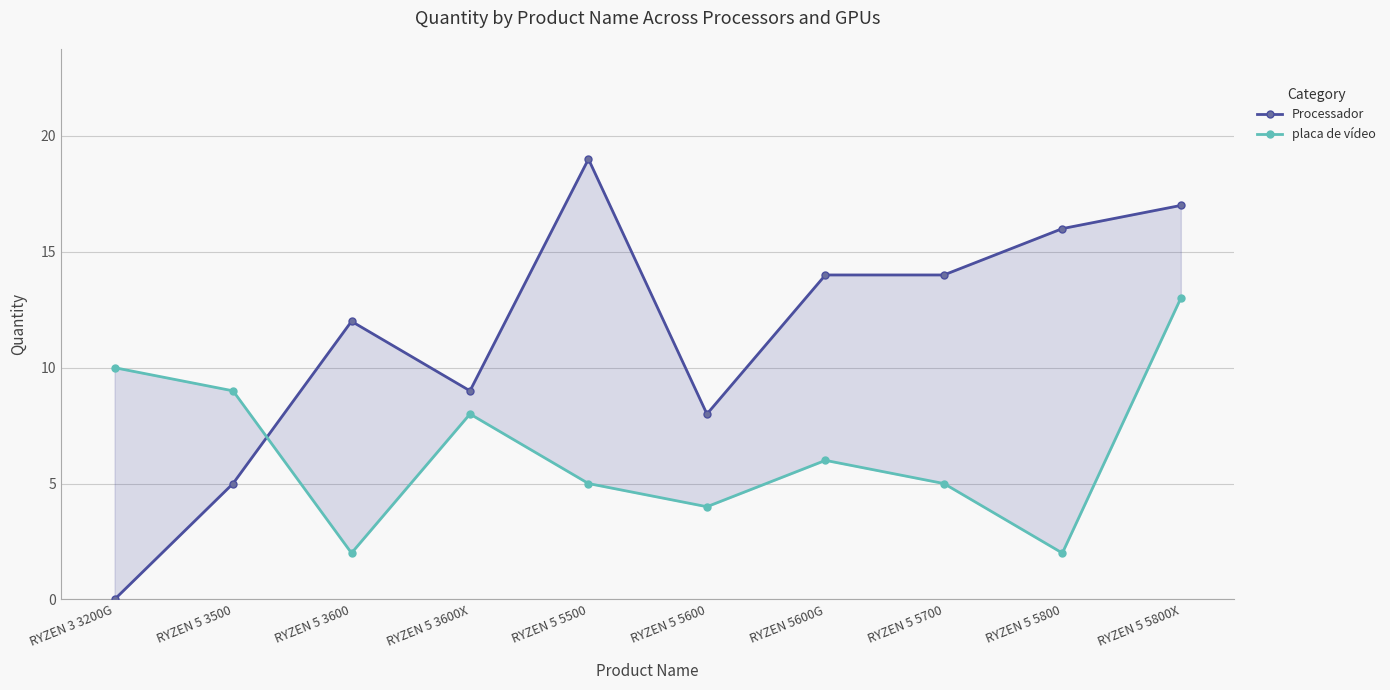

What position from the right is RYZEN 5 5800X?

1